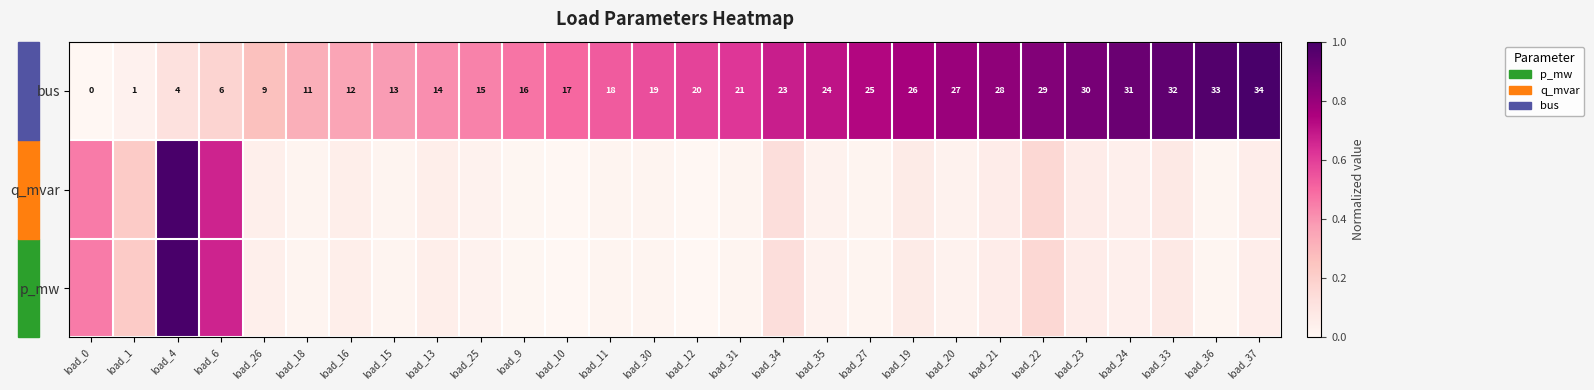

What is the difference between the maximum and minimum values in the bus series?

1.0